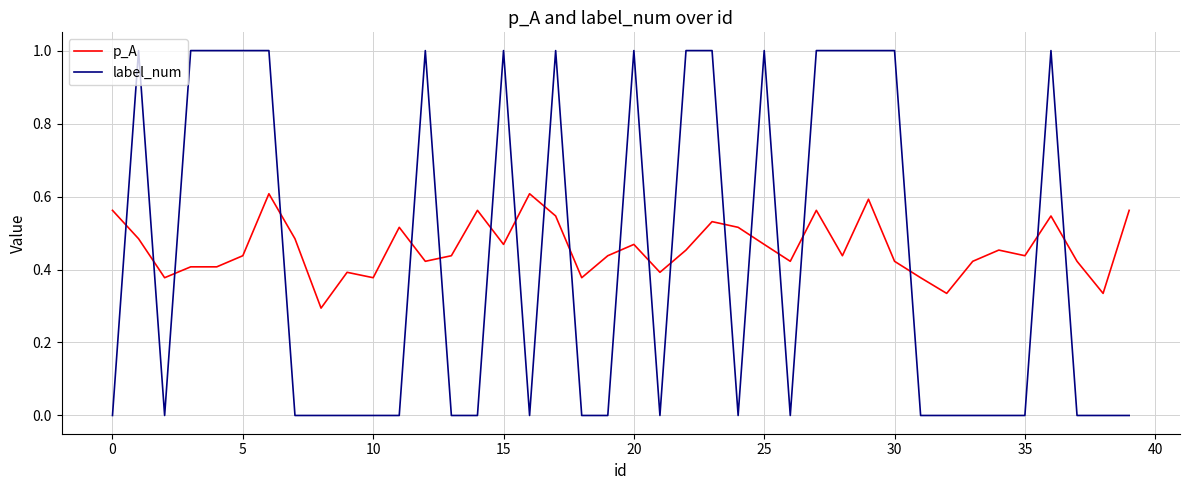

List the series in order of their peak value, lowest first.

p_A, label_num